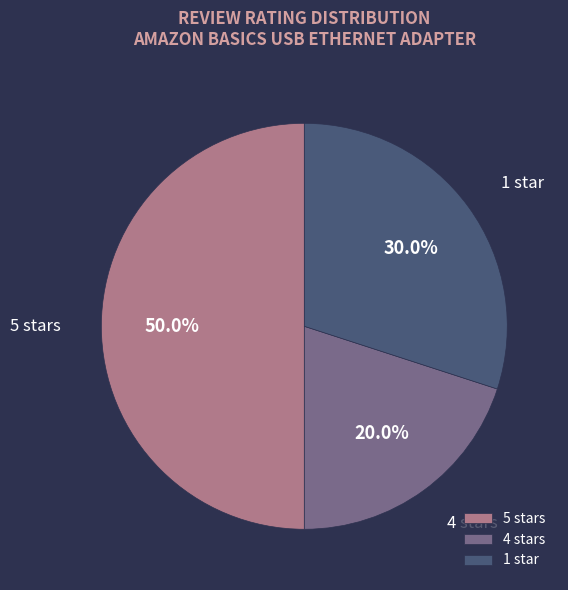

What is the ratio of the value at 5 stars to the value at 4 stars?

2.5